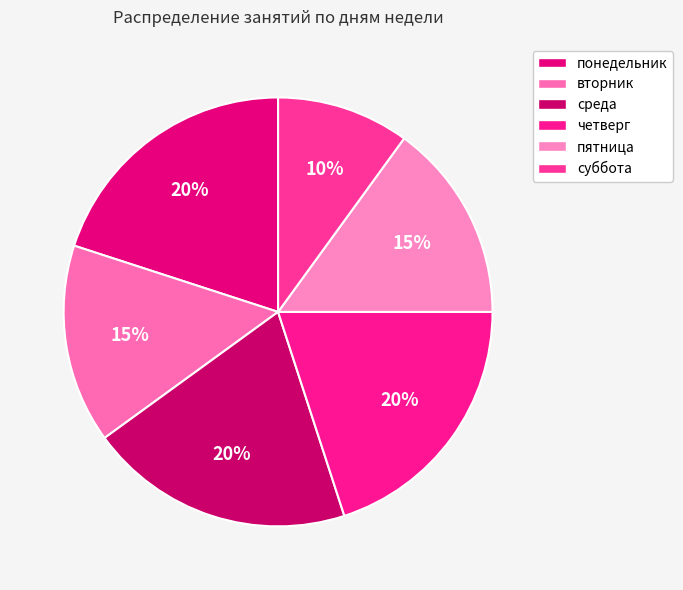

To the nearest percent, what is the combined percentage of четверг and среда?

40%